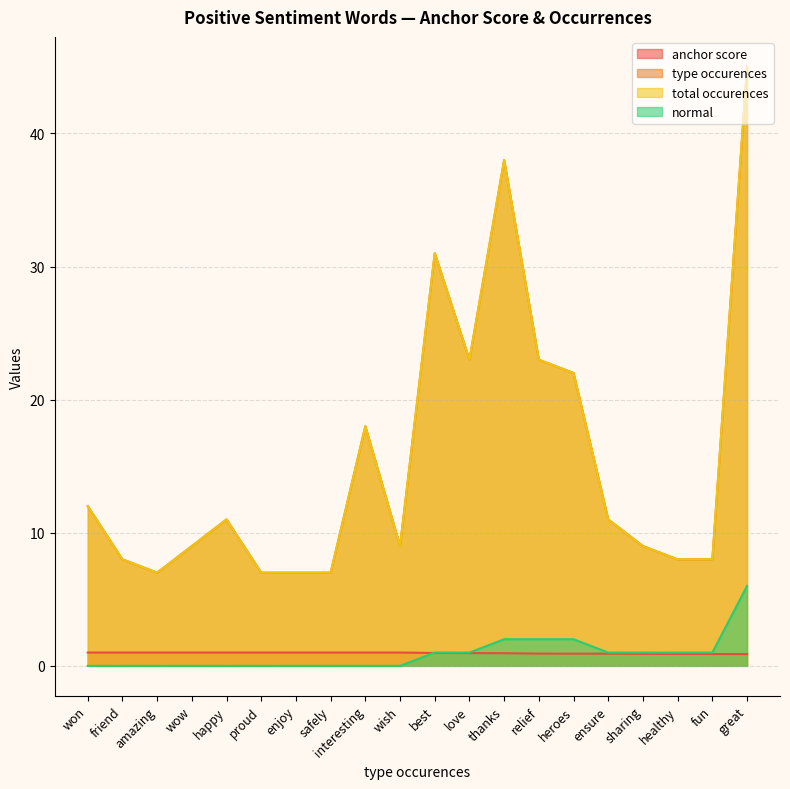

Which series changed the most between ensure and sharing?

type occurences